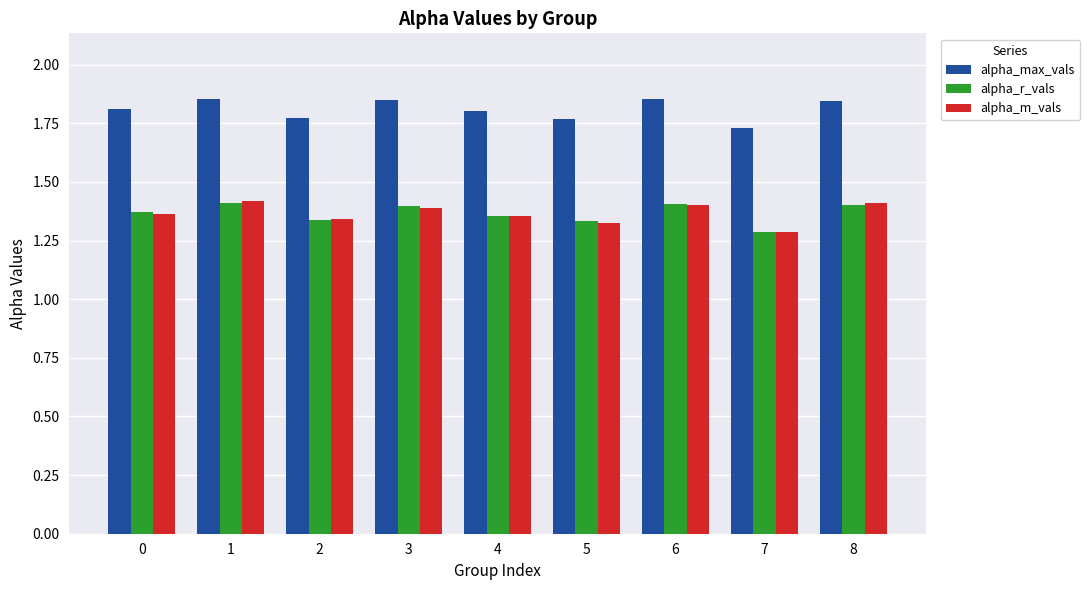

The value of alpha_max_vals at 8 is 1.8. True or false?

True